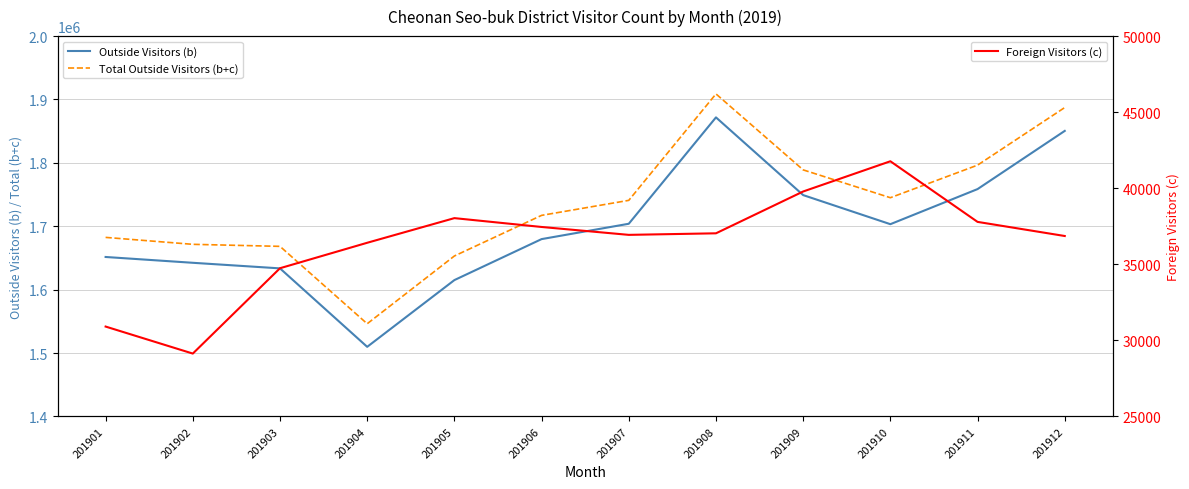

Does the chart have visible grid lines?

Yes